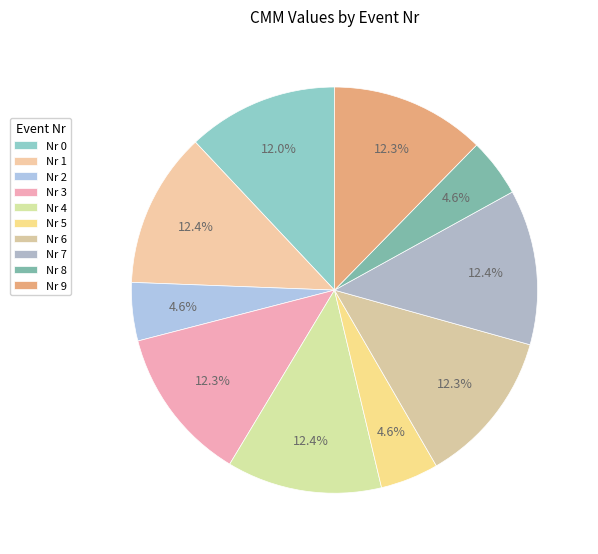

Rank the categories by value from lowest to highest.

Nr 5, Nr 8, Nr 2, Nr 0, Nr 6, Nr 9, Nr 3, Nr 4, Nr 7, Nr 1